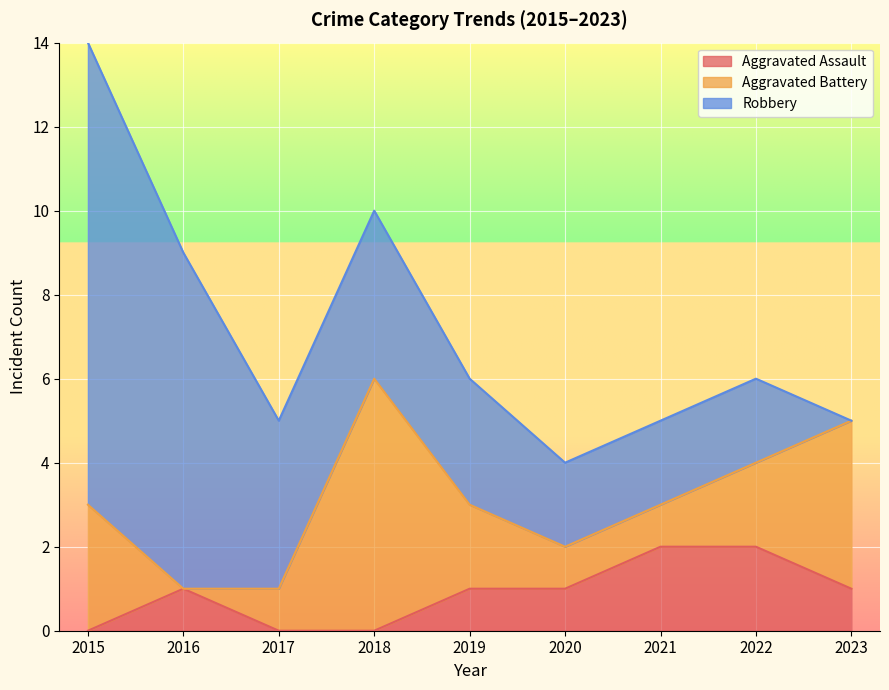

How many values in Robbery are above zero?

8